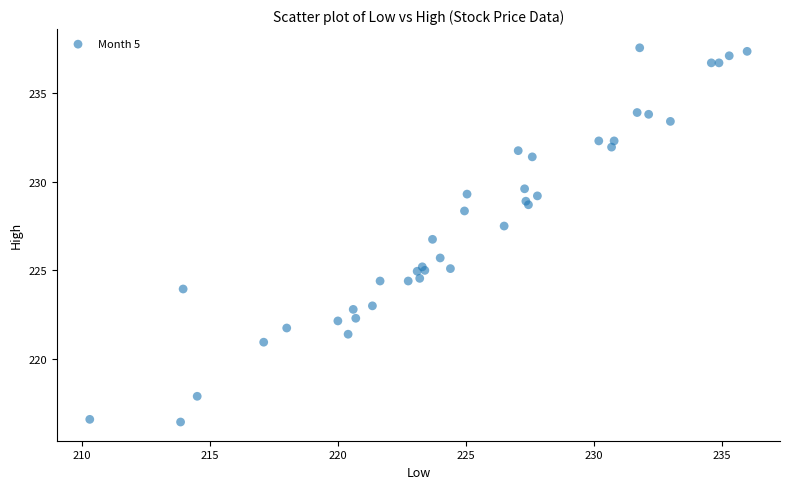

What Y value in the scatter plot is closest to 227?

226.8